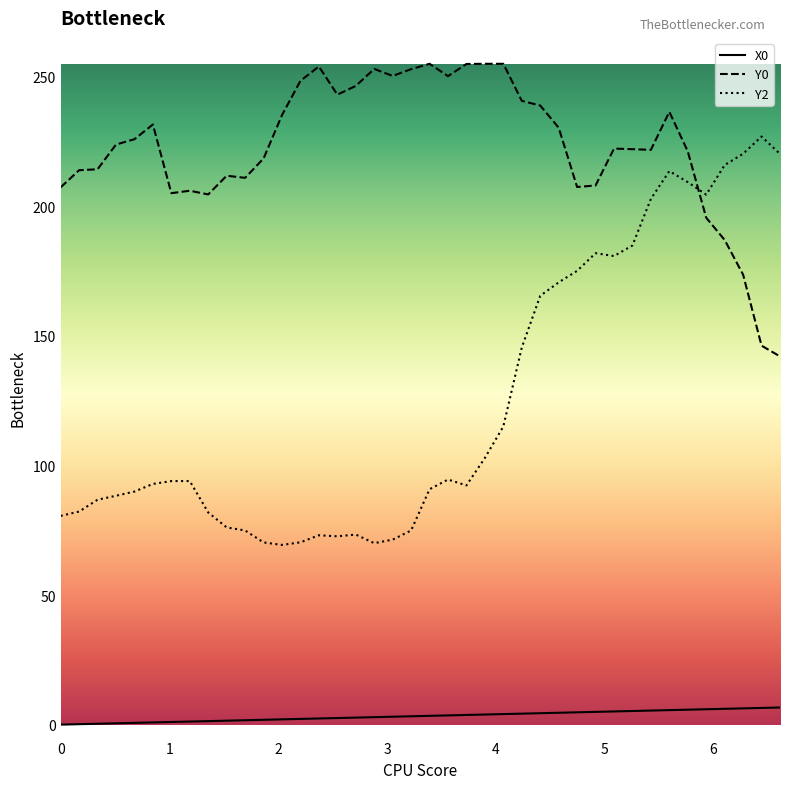

At how many categories does at least one series exceed 245?

11